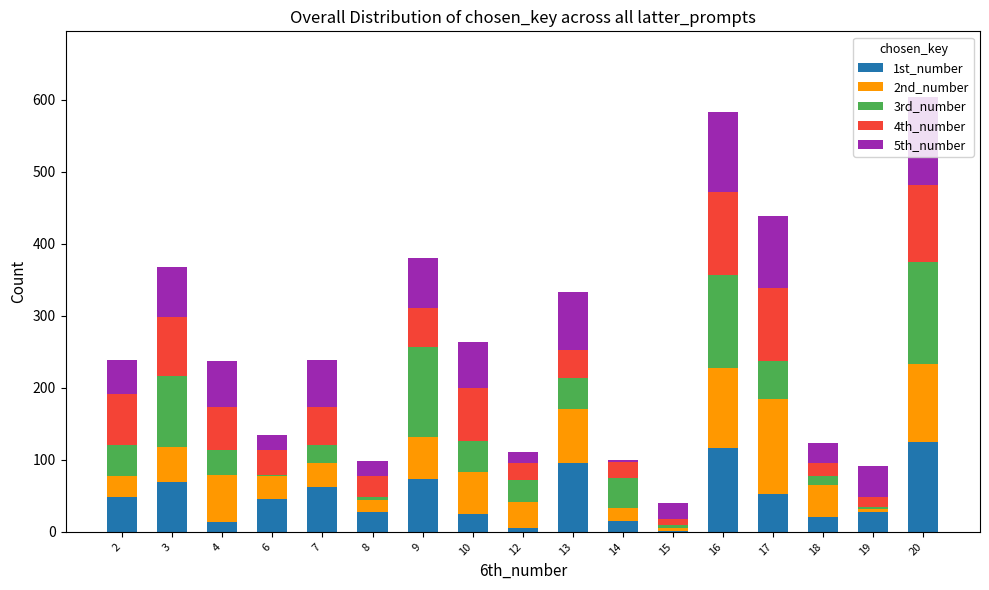

Count the number of data series in this chart.

5